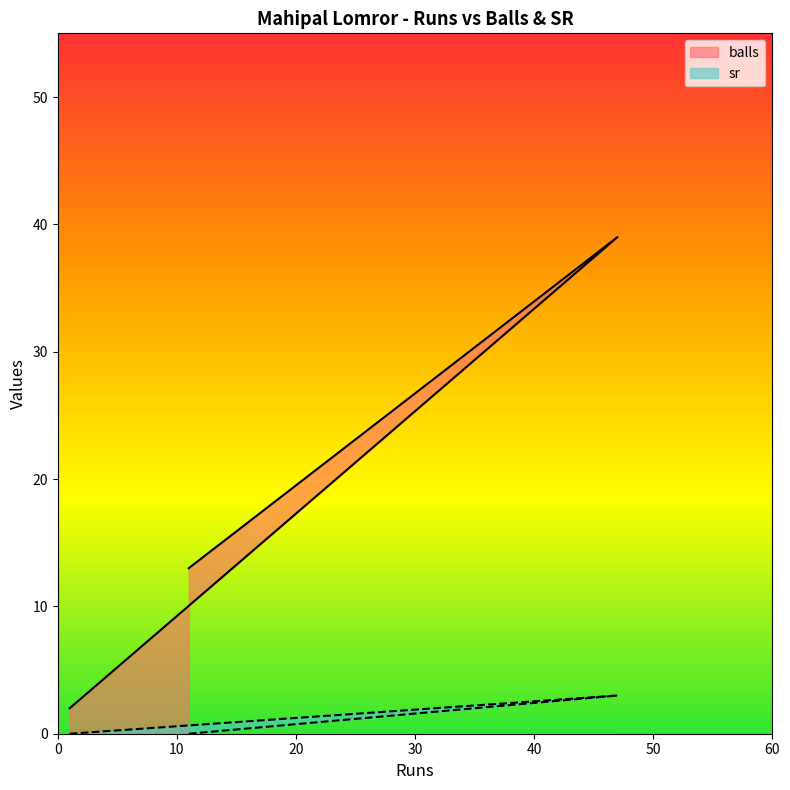

Which series has the largest total across all categories?

balls